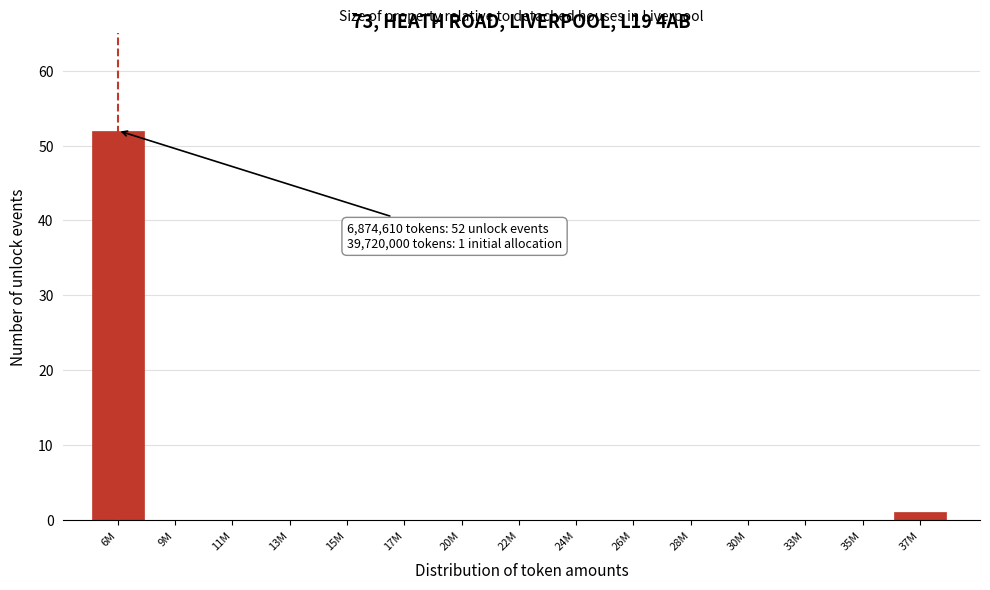

Reading left to right, extract all data points from this chart.

6M=52	9M=0	11M=0	13M=0	15M=0	17M=0	20M=0	22M=0	24M=0	26M=0	28M=0	30M=0	33M=0	35M=0	37M=1